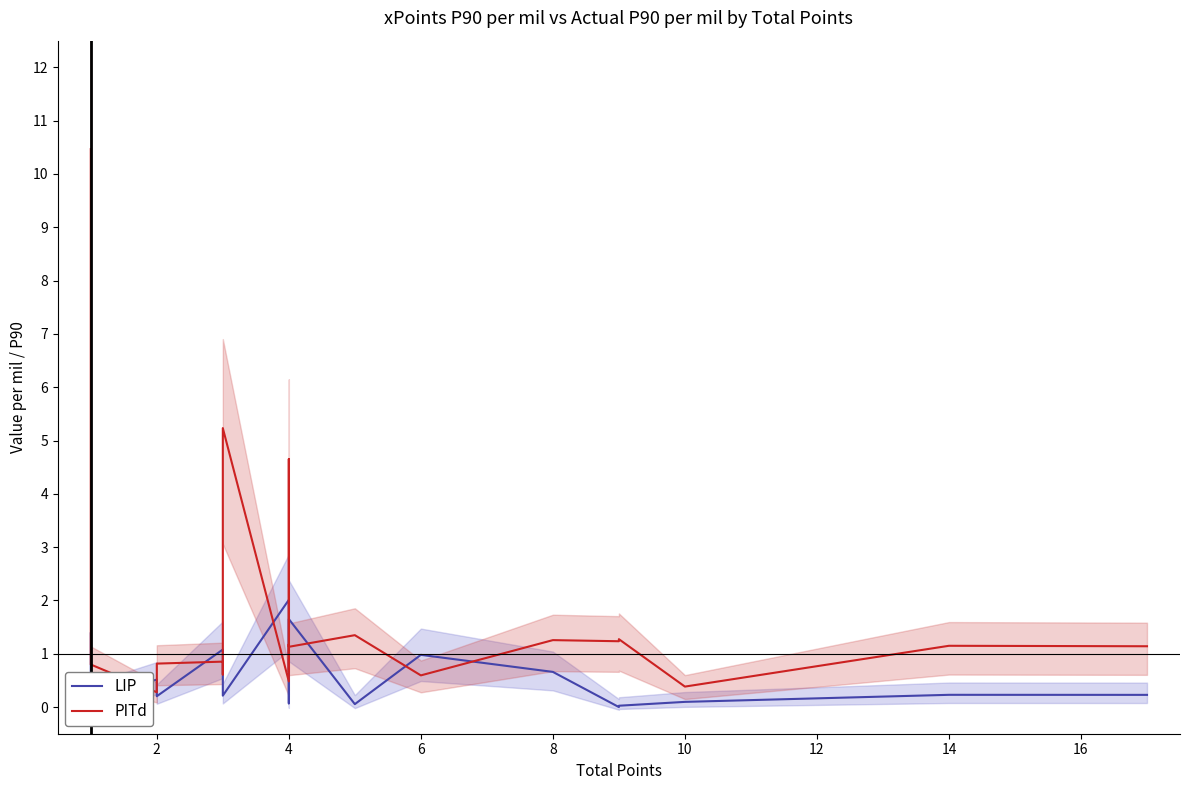

What is the sum of all LIP values?

11.8